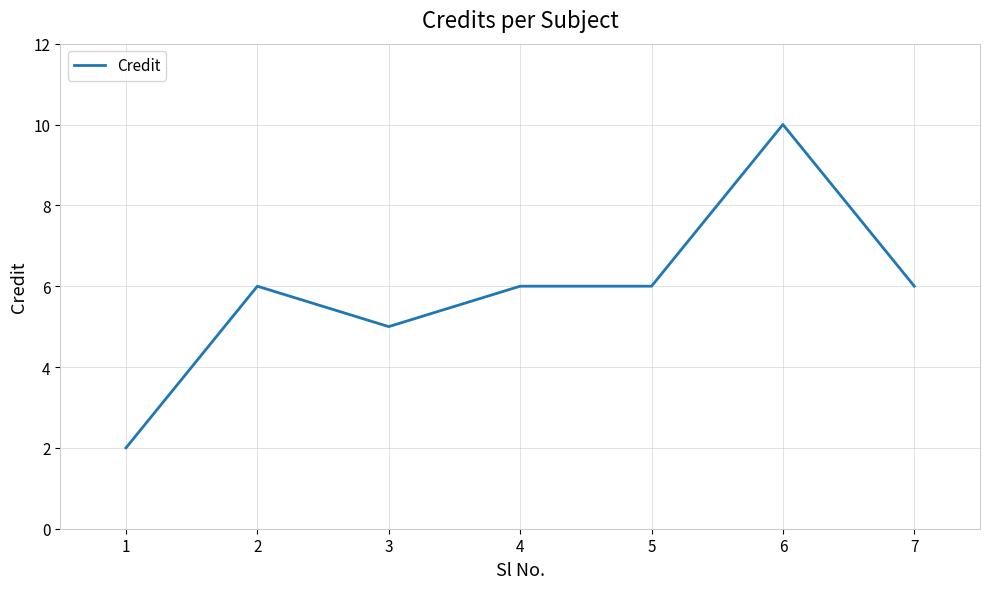

Reading left to right, transcribe all the data shown in this chart.

1=2	2=6	3=5	4=6	5=6	6=10	7=6